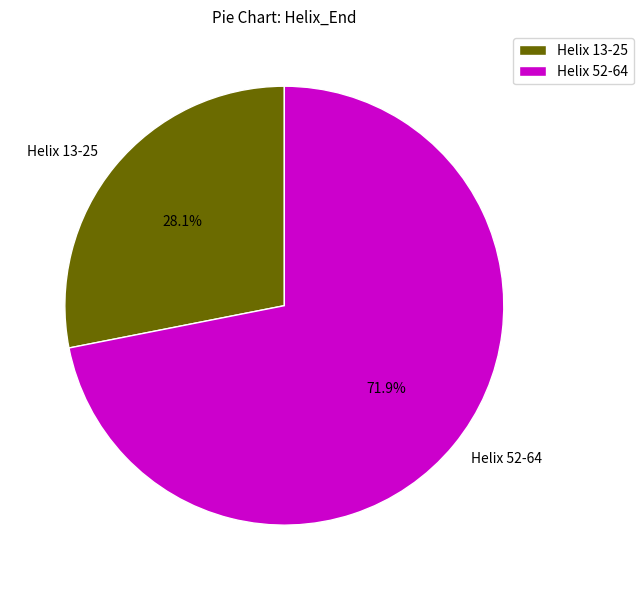

What percentage do Helix 52-64 and Helix 13-25 together represent?

100.0%